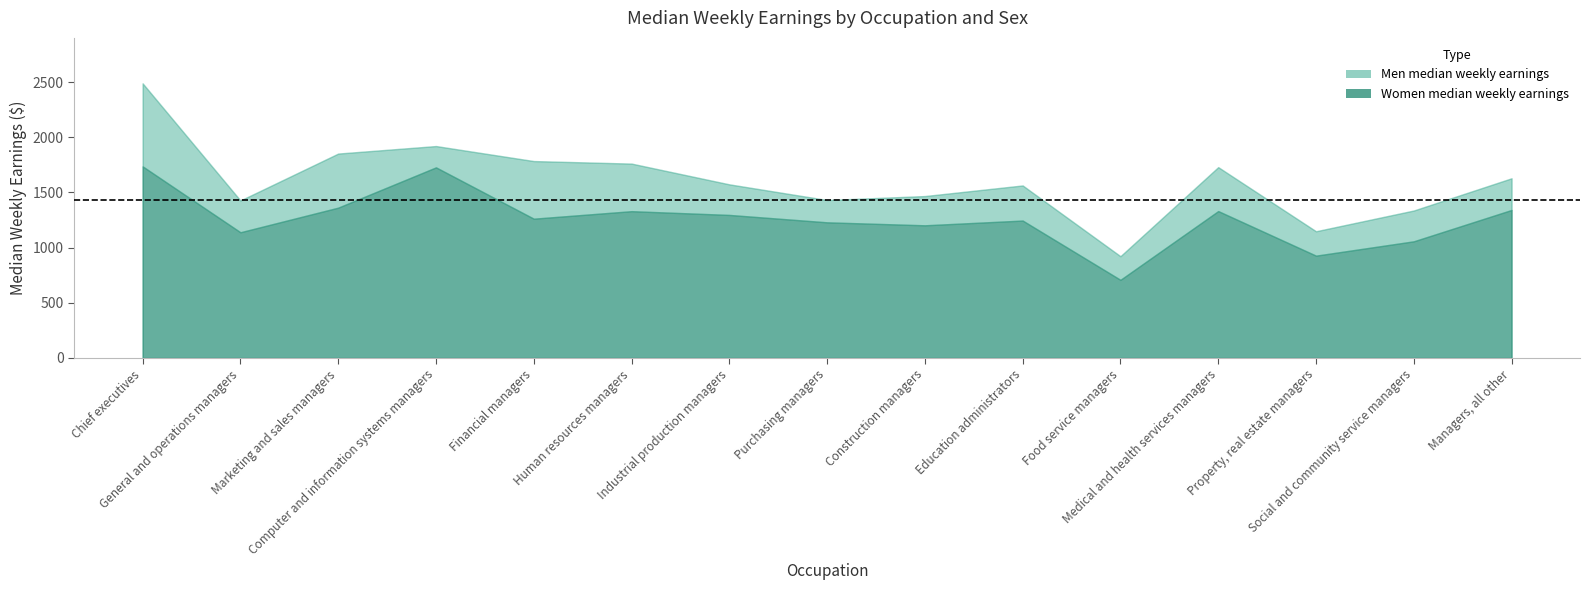

Reading left to right, what are all the values shown in this chart?

Women median weekly earnings: Chief executives=1736	General and operations managers=1139	Marketing and sales managers=1362	Computer and information systems managers=1727	Financial managers=1262	Human resources managers=1330	Industrial production managers=1296	Purchasing managers=1229	Construction managers=1202	Education administrators=1245	Food service managers=708	Medical and health services managers=1331	Property, real estate managers=927	Social and community service managers=1057	Managers, all other=1341
Men median weekly earnings: Chief executives=2488	General and operations managers=1427	Marketing and sales managers=1852	Computer and information systems managers=1920	Financial managers=1784	Human resources managers=1761	Industrial production managers=1573	Purchasing managers=1431	Construction managers=1467	Education administrators=1563	Food service managers=922	Medical and health services managers=1729	Property, real estate managers=1148	Social and community service managers=1336	Managers, all other=1628